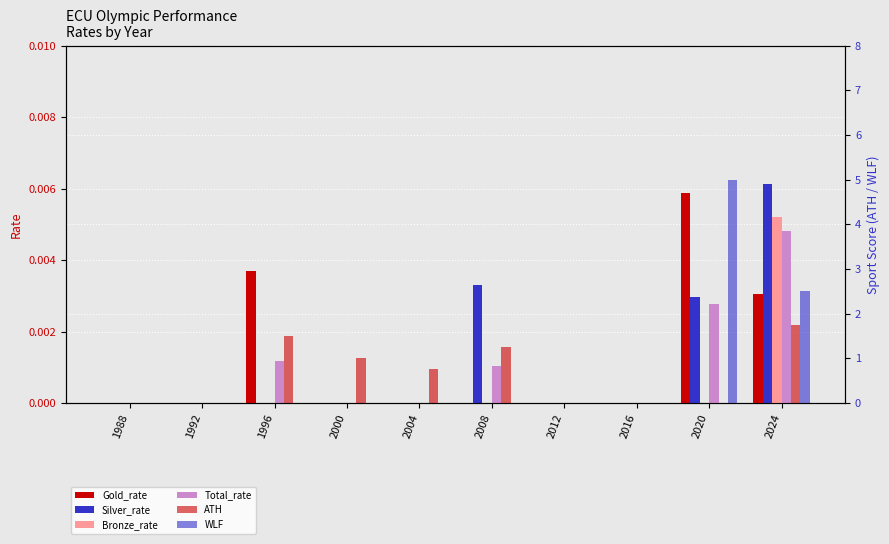

List the series in order of their peak value, highest first.

WLF, ATH, Silver_rate, Gold_rate, Bronze_rate, Total_rate